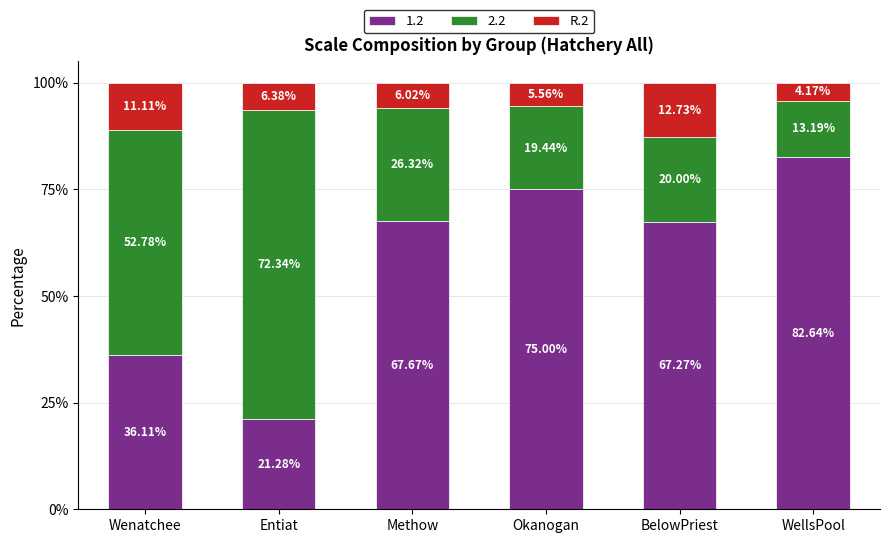

What is the difference between the 1.2 values at Wenatchee and Okanogan?

38.9